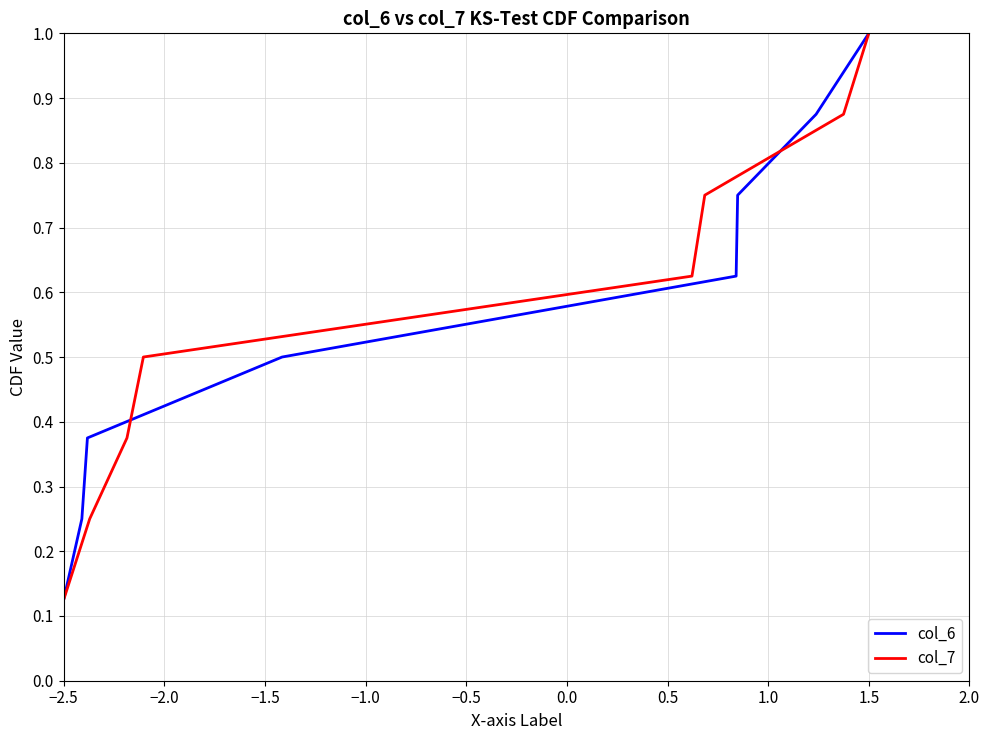

True or false: col_6 and col_7 cross at least once.

False